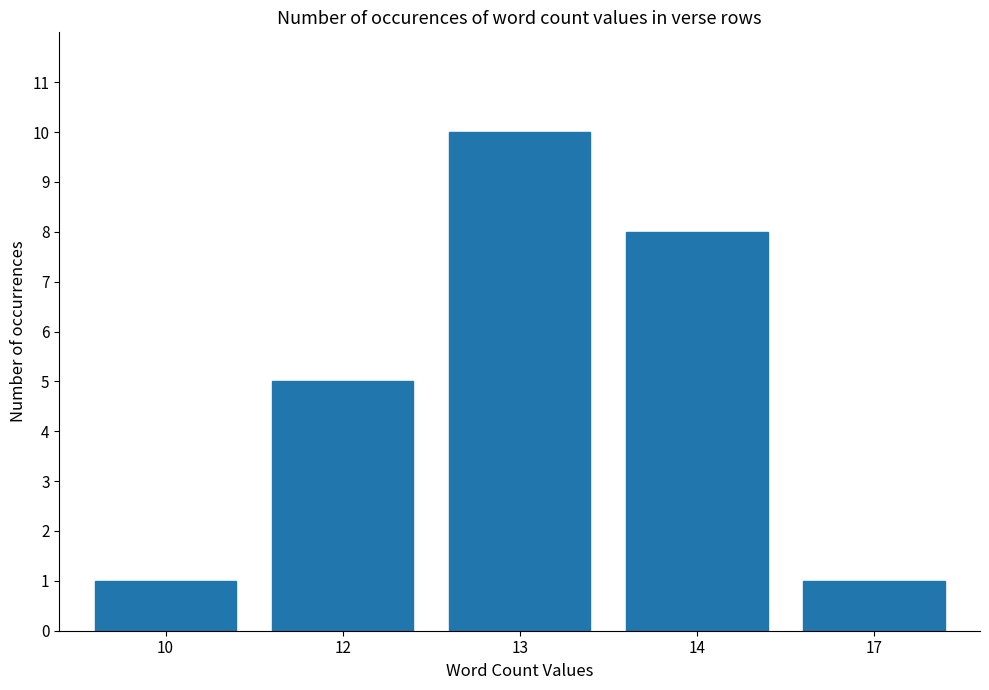

What is the approximate value at 10?

1